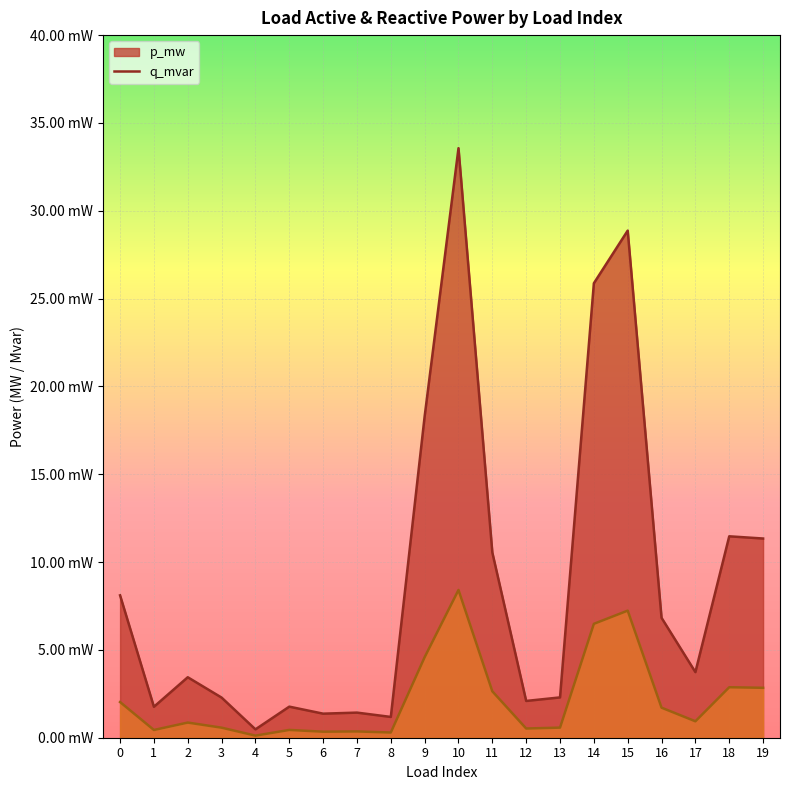

The value of q_mvar at 0 is 0.0. True or false?

True